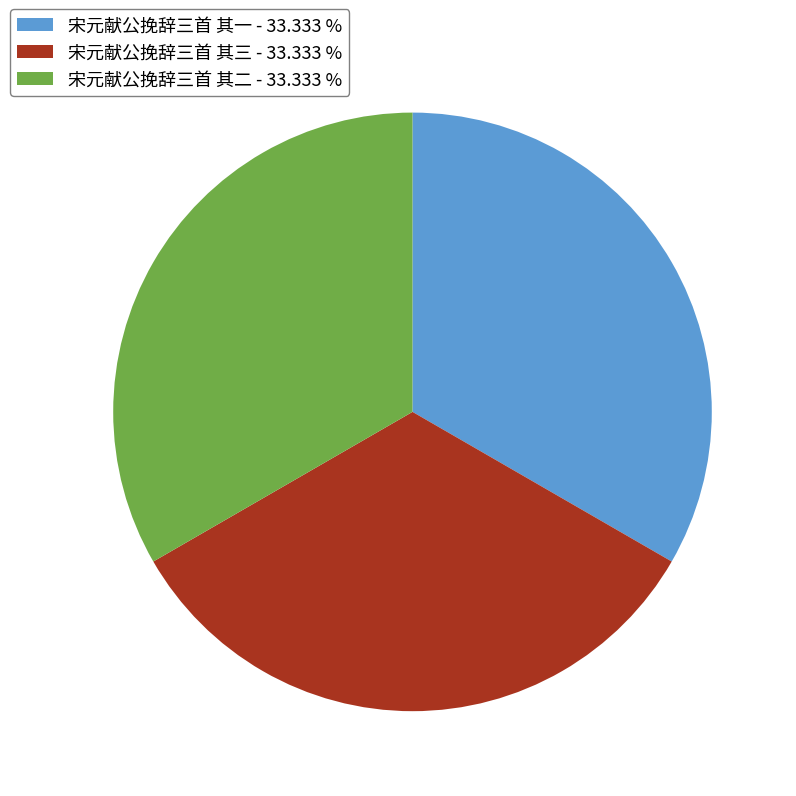

Count the number of slices in the pie.

3